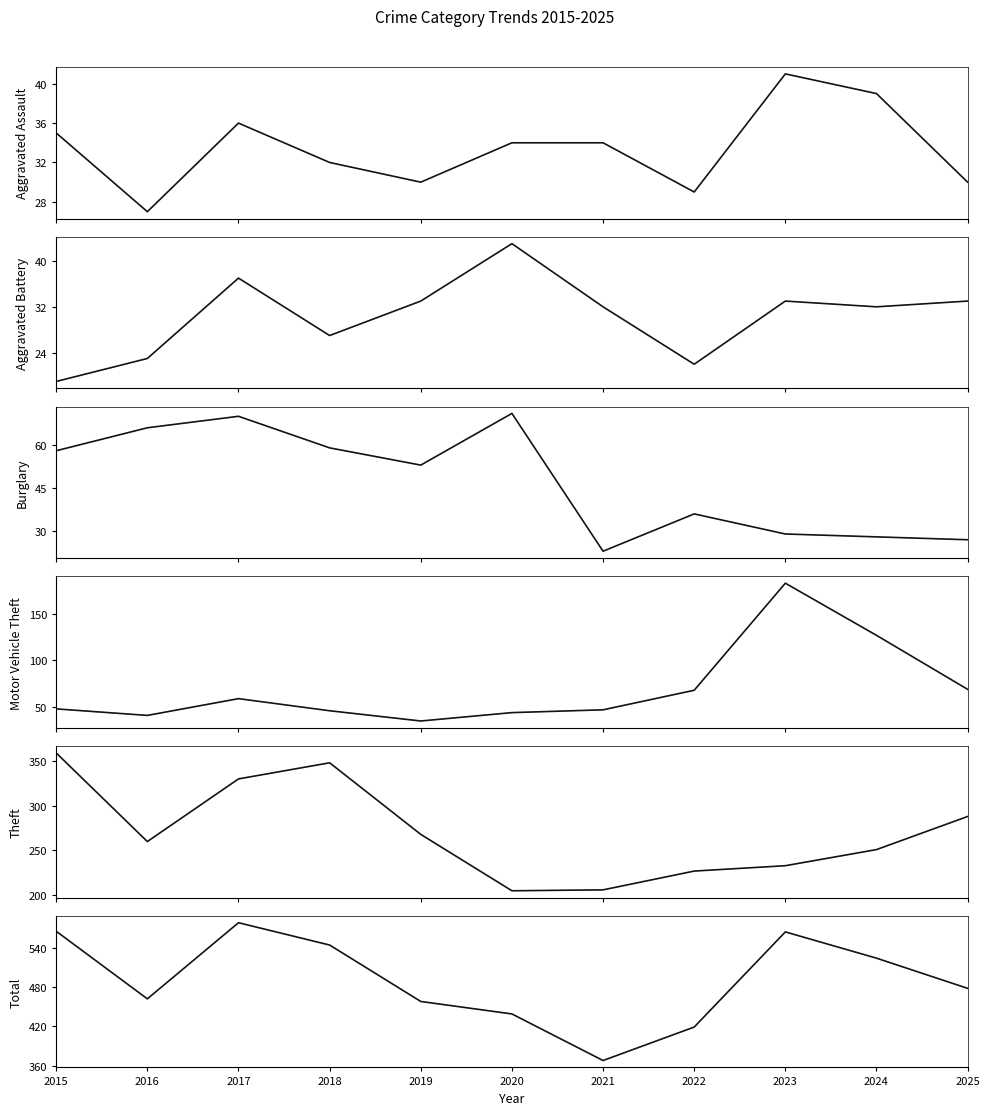

How many interior local valleys does the Burglary series have?

2